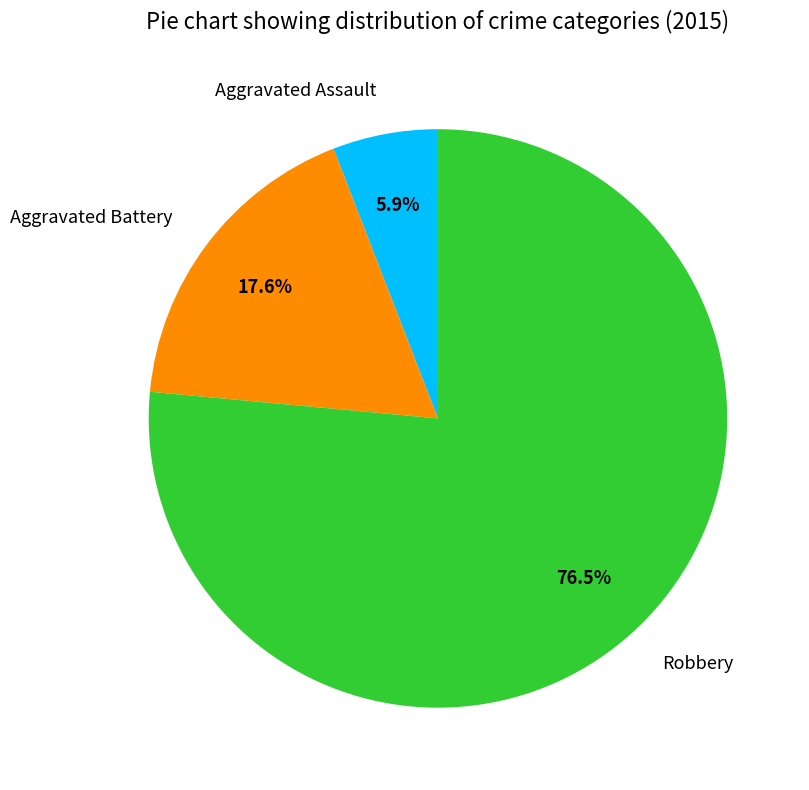

Rank the categories by value from highest to lowest.

Robbery, Aggravated Battery, Aggravated Assault